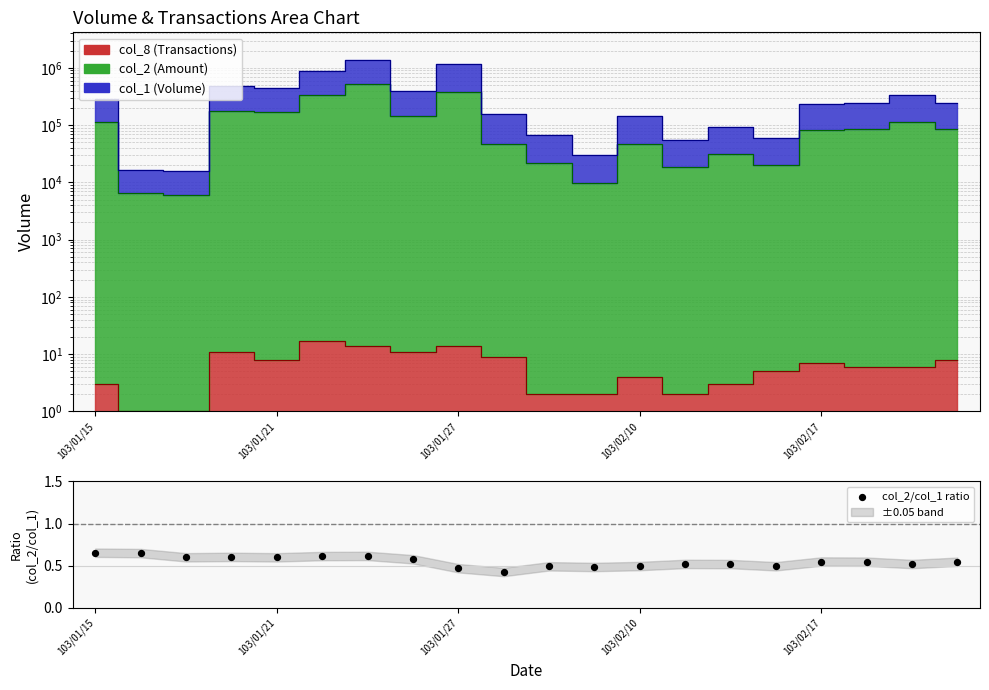

Which has a higher value, 103/01/27 or 103/02/10?

103/02/10